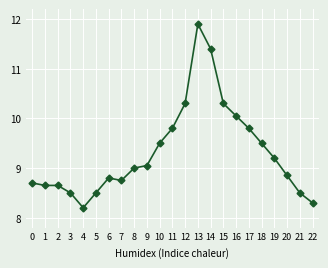

At which label is the value closest to 10?

16